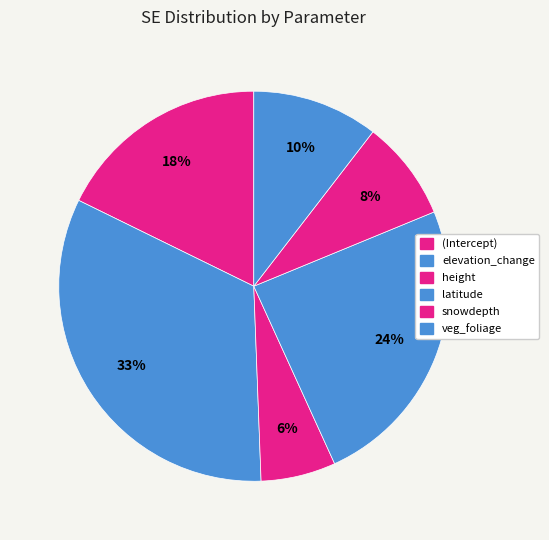

How many segments does this pie chart have?

6